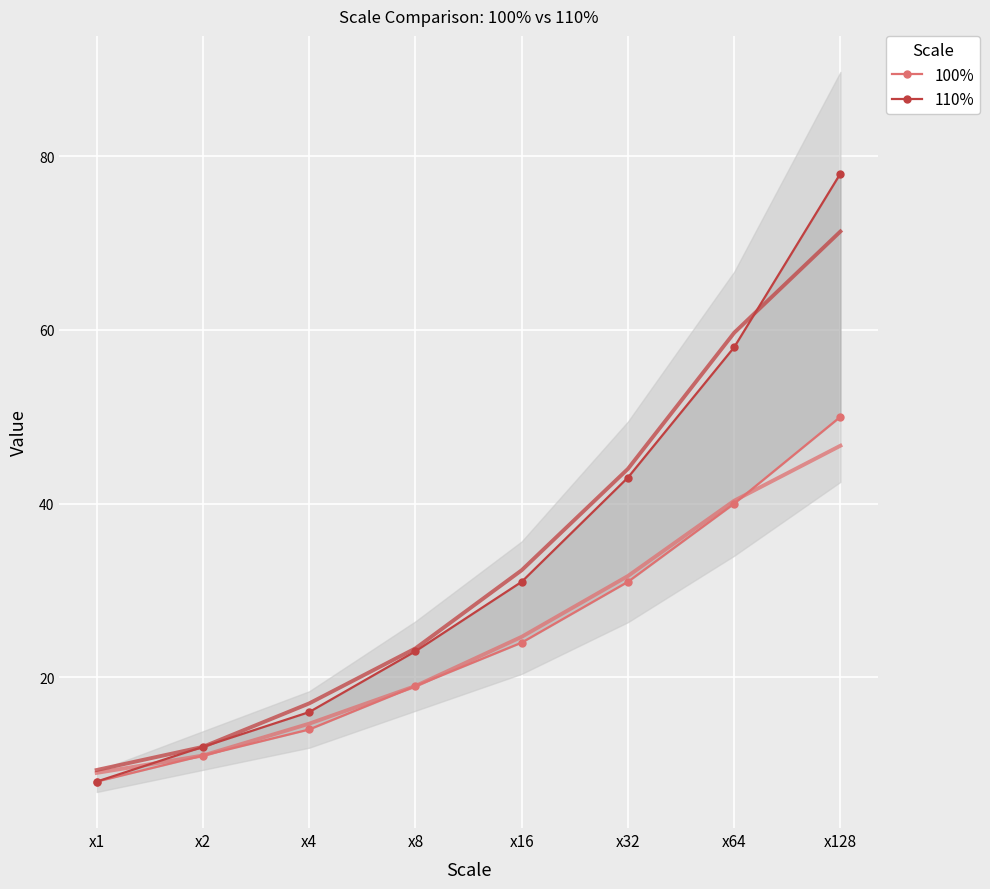

Is it true that 110% equals 9 at x8?

False